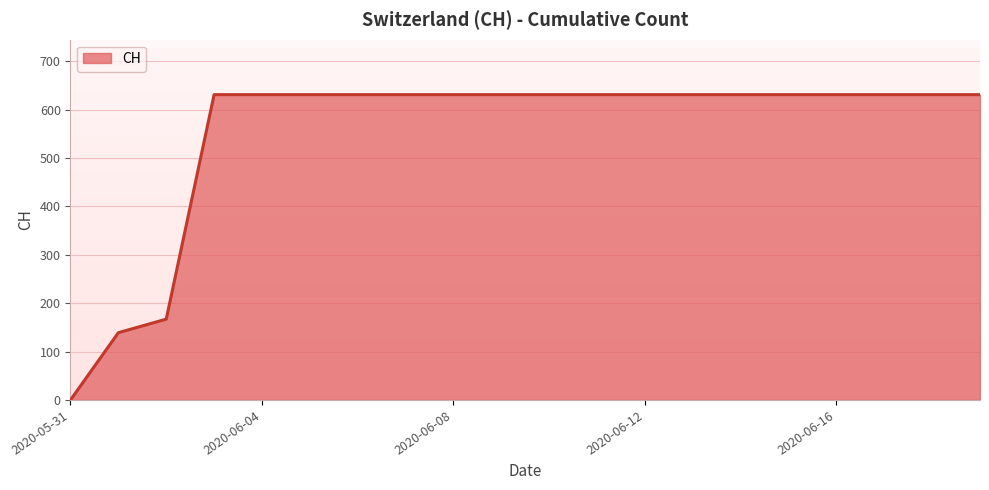

What is the maximum value shown in the chart?

631